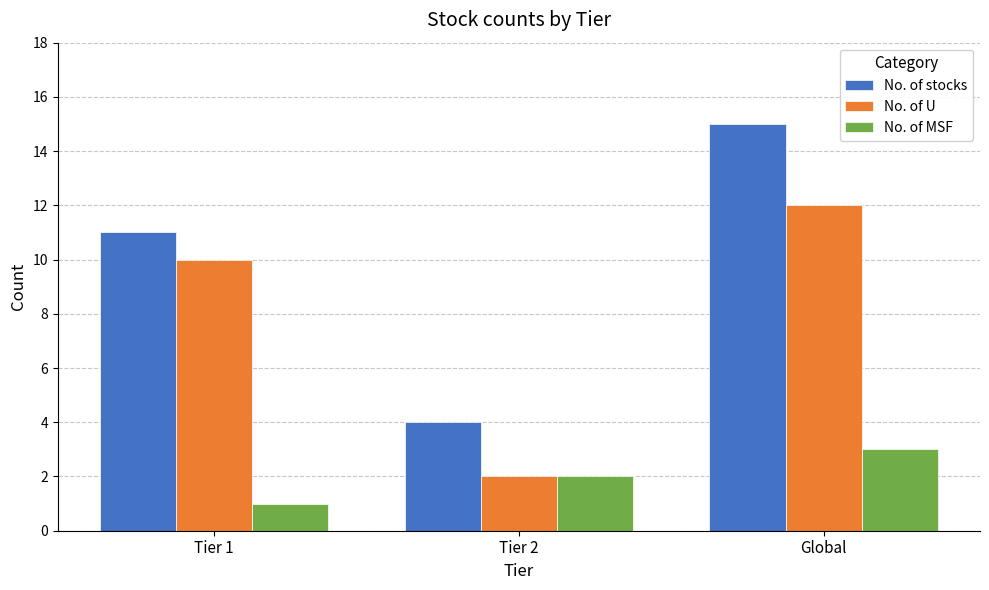

What position from the right is Tier 1?

3